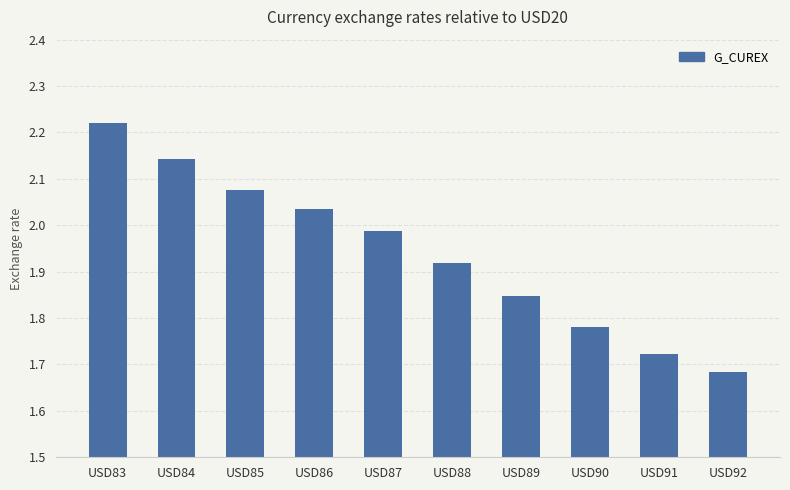

True or false: the data shows 1.3 at USD88.

False